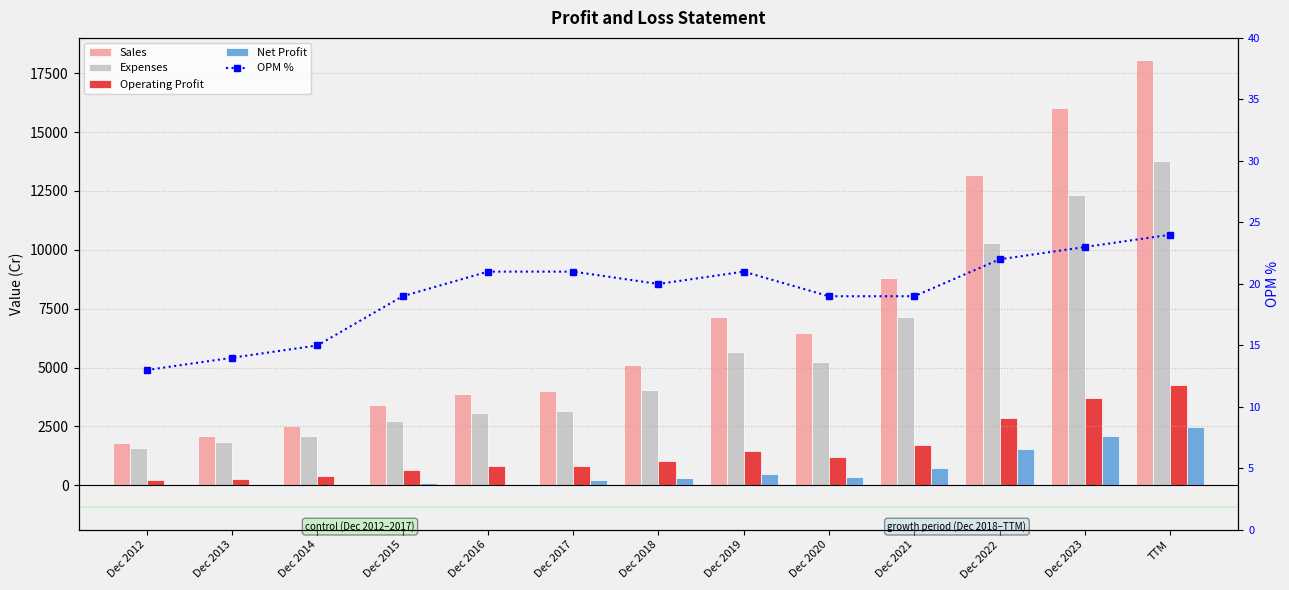

What is the sum of the Sales values at Dec 2012 and Dec 2017?

5804